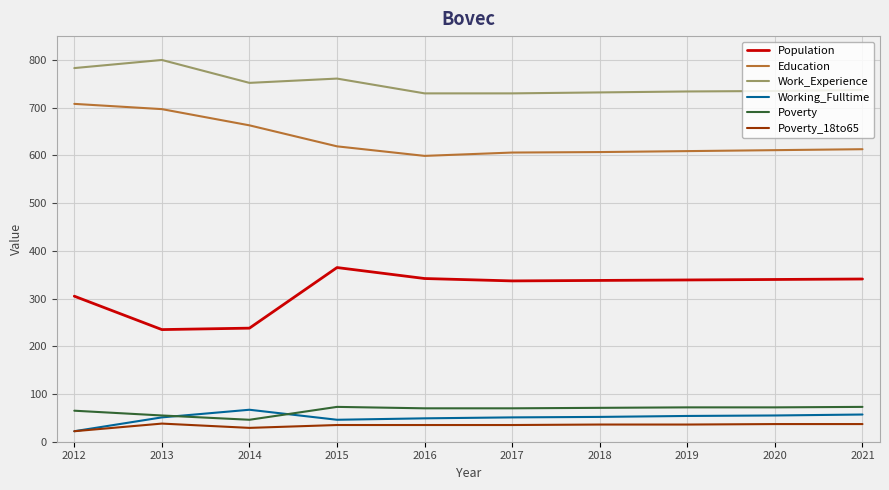

What is the maximum value shown in the chart?

800